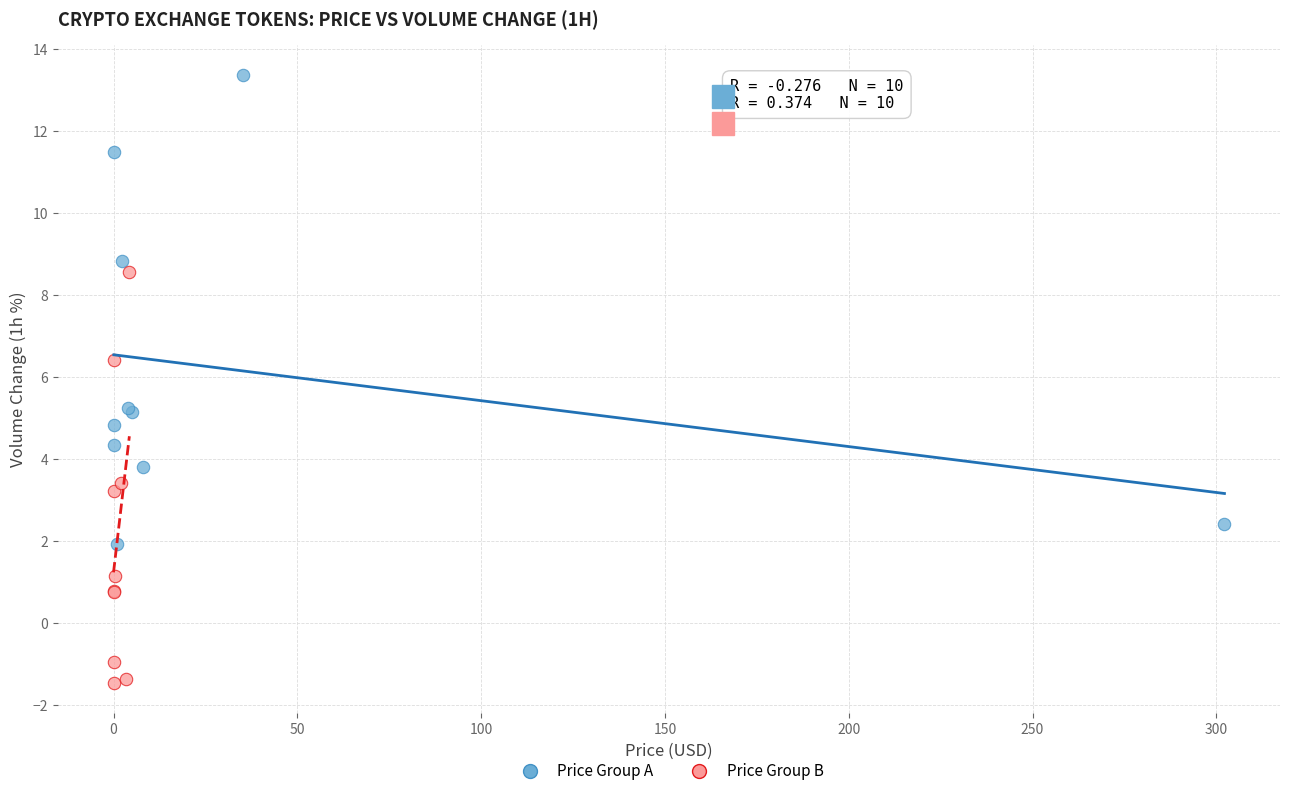

Which series contains the lowest Y value?

Price Group B